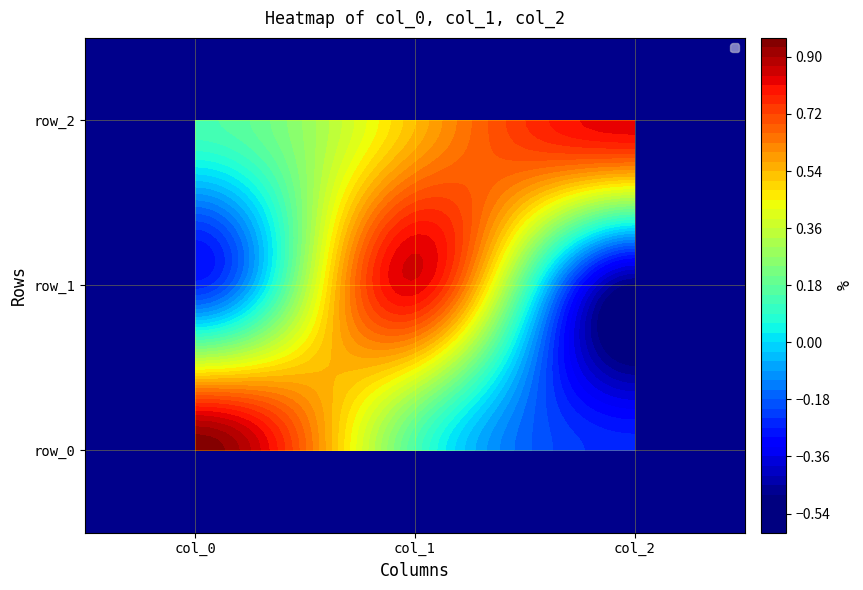

What is the spread (max minus min) of values at col_2?

1.3